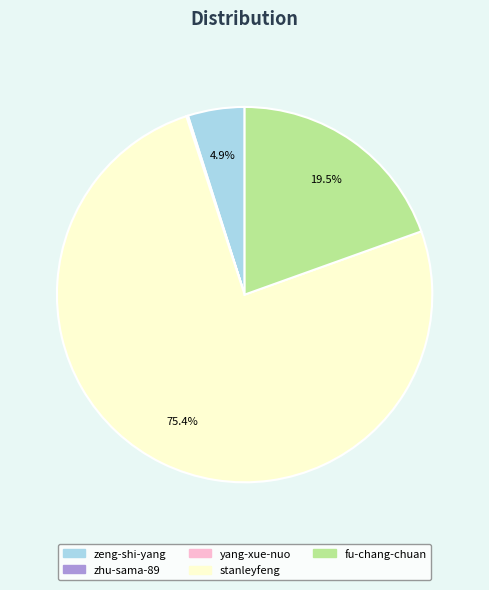

What is the majority slice?

stanleyfeng